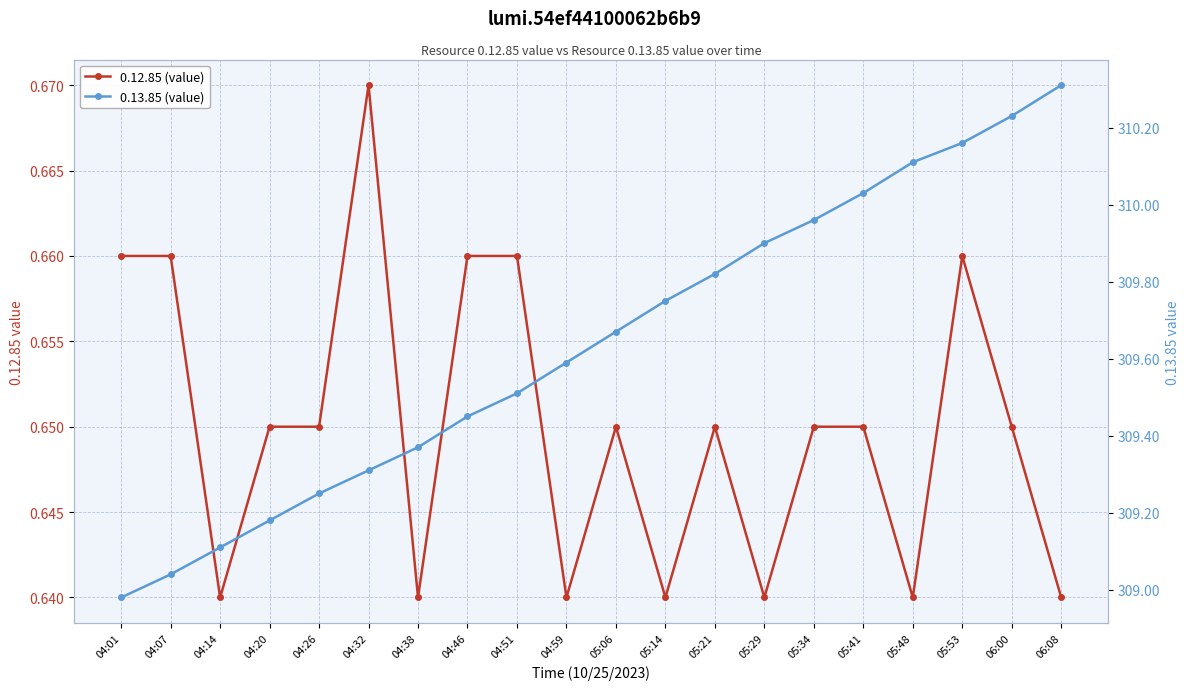

Reading left to right, what are all the values shown in this chart?

0.12.85 (value): 04:01=0.7	04:07=0.7	04:14=0.6	04:20=0.7	04:26=0.7	04:32=0.7	04:38=0.6	04:46=0.7	04:51=0.7	04:59=0.6	05:06=0.7	05:14=0.6	05:21=0.7	05:29=0.6	05:34=0.7	05:41=0.7	05:48=0.6	05:53=0.7	06:00=0.7	06:08=0.6
0.13.85 (value): 04:01=309.0	04:07=309.0	04:14=309.1	04:20=309.2	04:26=309.2	04:32=309.3	04:38=309.4	04:46=309.5	04:51=309.5	04:59=309.6	05:06=309.7	05:14=309.8	05:21=309.8	05:29=309.9	05:34=310.0	05:41=310.0	05:48=310.1	05:53=310.2	06:00=310.2	06:08=310.3